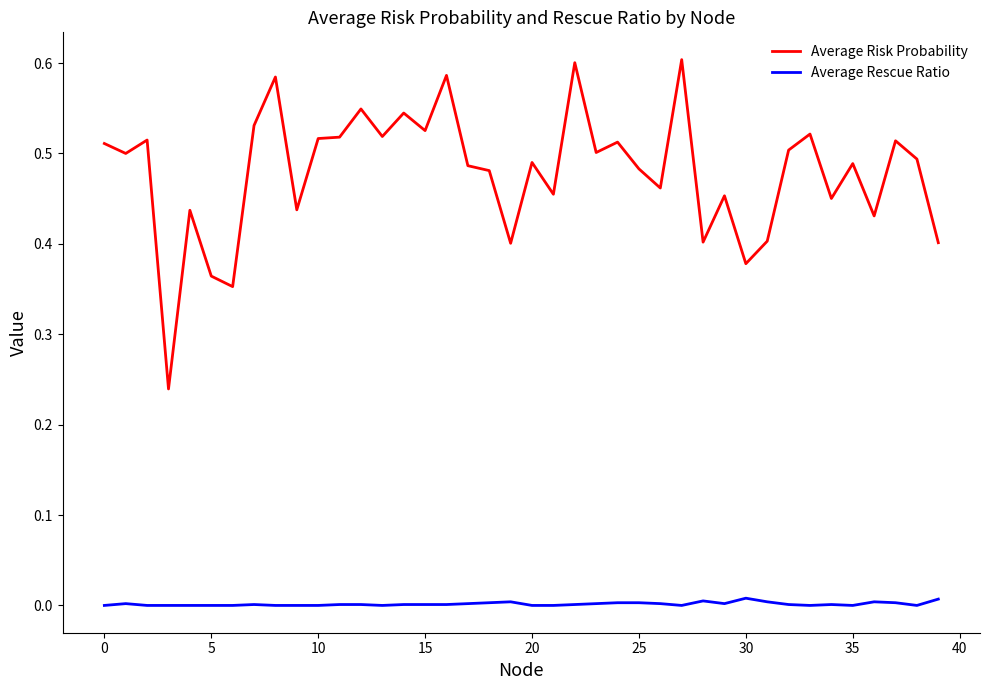

List the series in order of their overall mean, highest first.

Average Risk Probability, Average Rescue Ratio